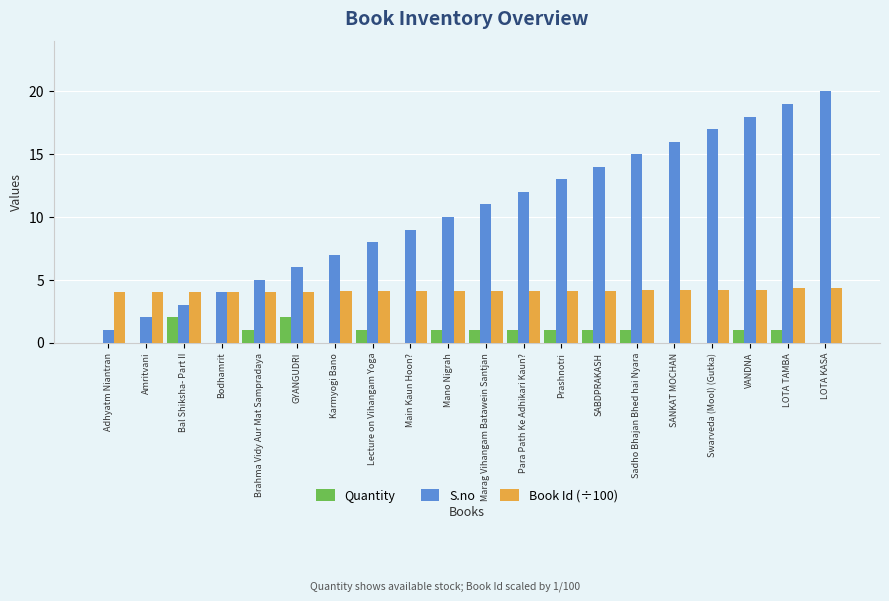

Between Adhyatm Niantran and Bodhamrit, which series saw the biggest shift?

S.no